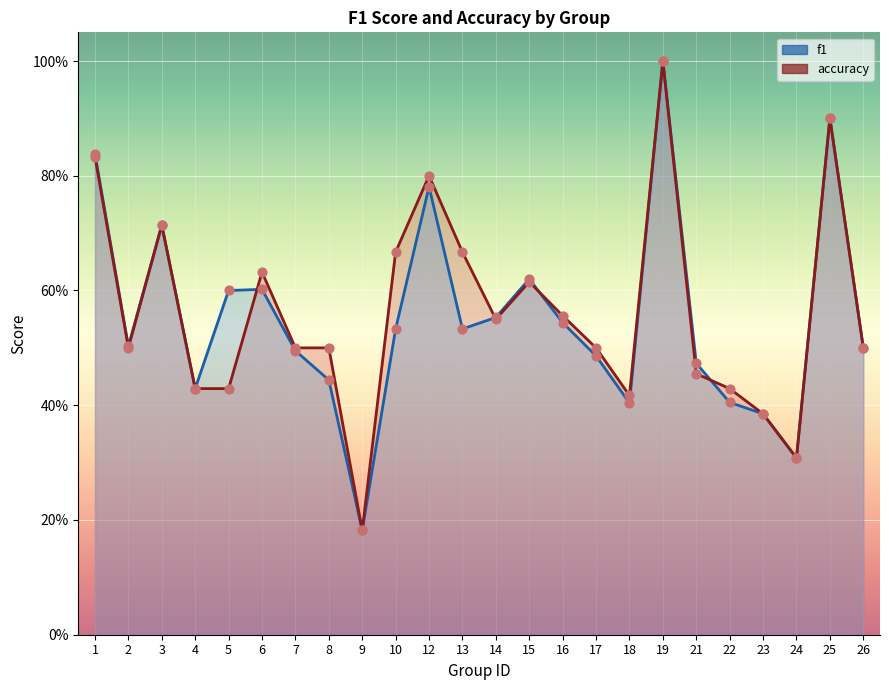

Which series has the largest Y range (max minus min)?

f1